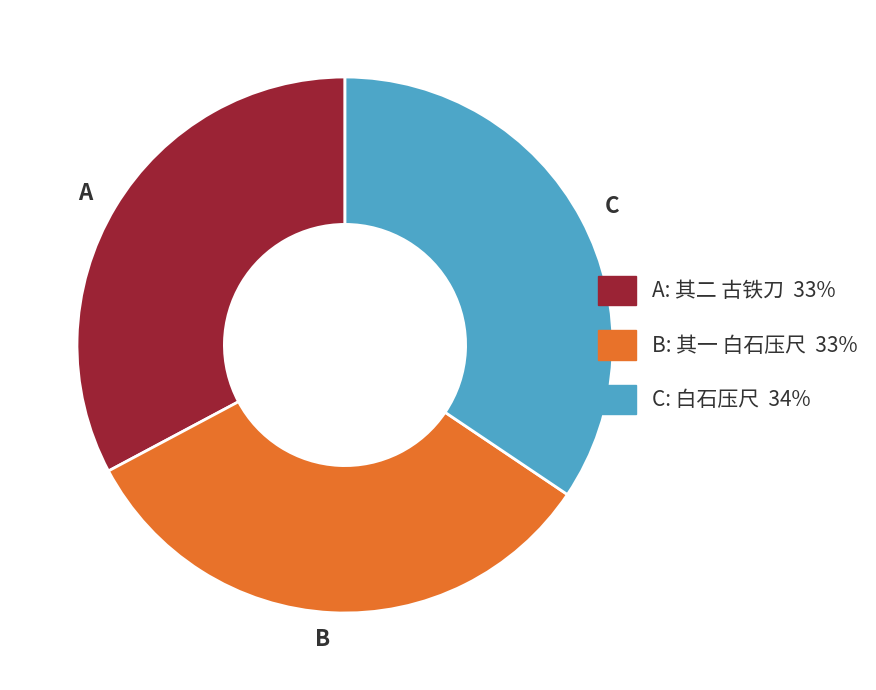

How many segments does this pie chart have?

3